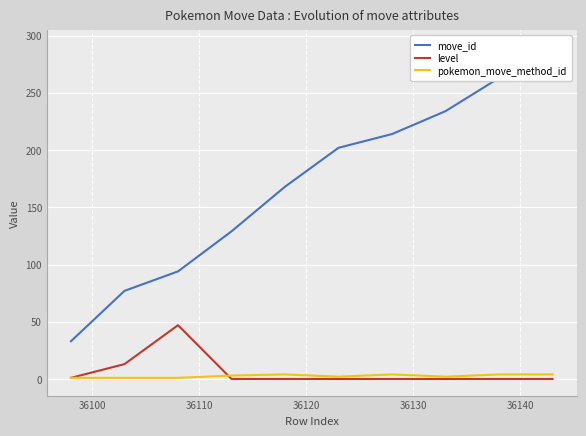

How many values in the pokemon_move_method_id series are below 3?

5